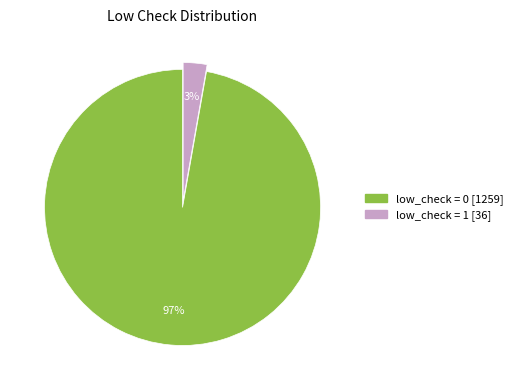

To the nearest percent, what is the difference between the largest and smallest slice percentages?

94%